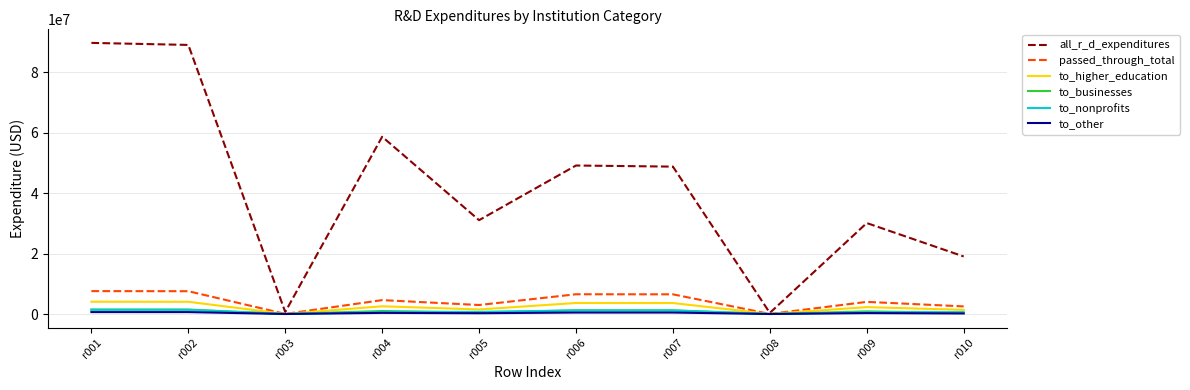

Where is the first local minimum for all_r_d_expenditures?

r003